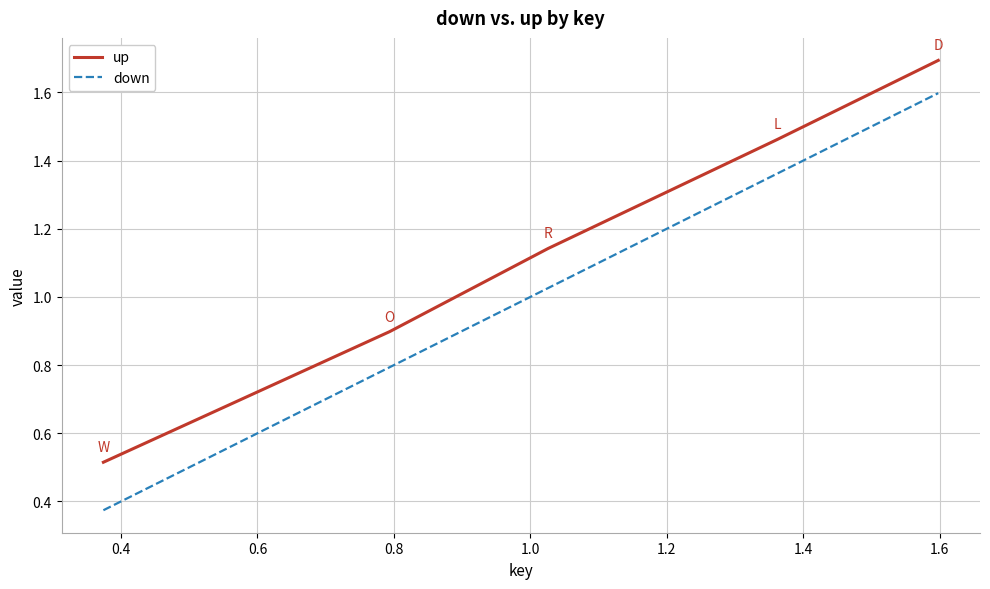

Does the chart display data point markers on the line(s)?

No